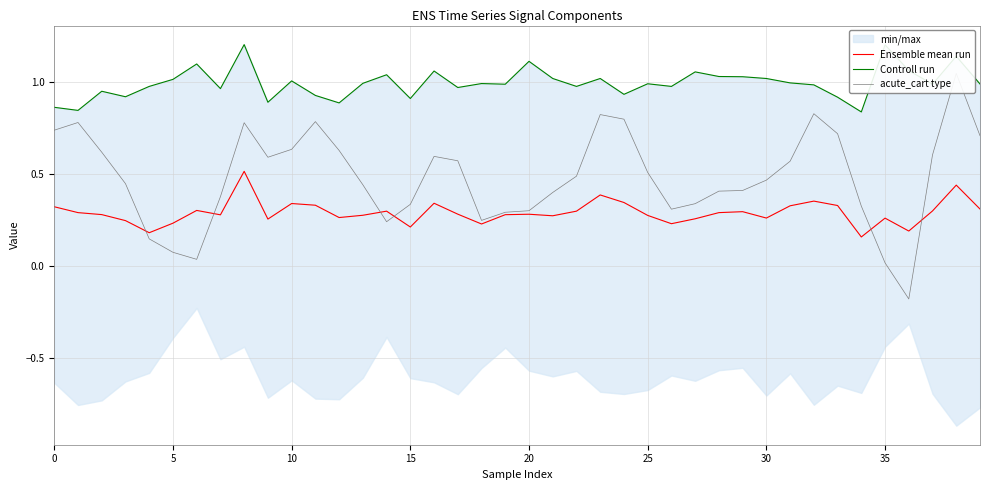

Which series changed the most between 20 and 28?

acute_cart type